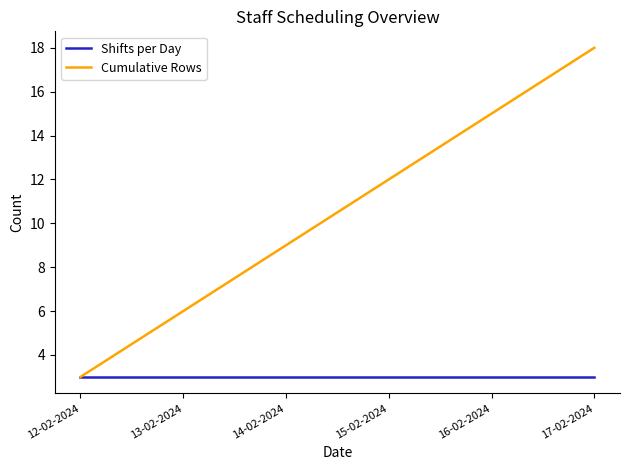

Does the chart display data point markers on the line(s)?

No